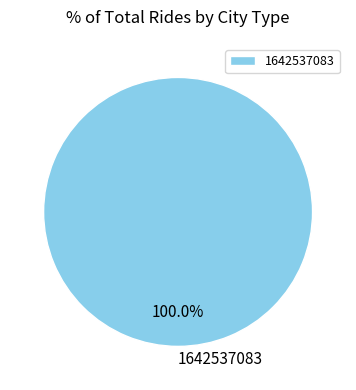

Is 1642537083 the majority of the pie?

Yes